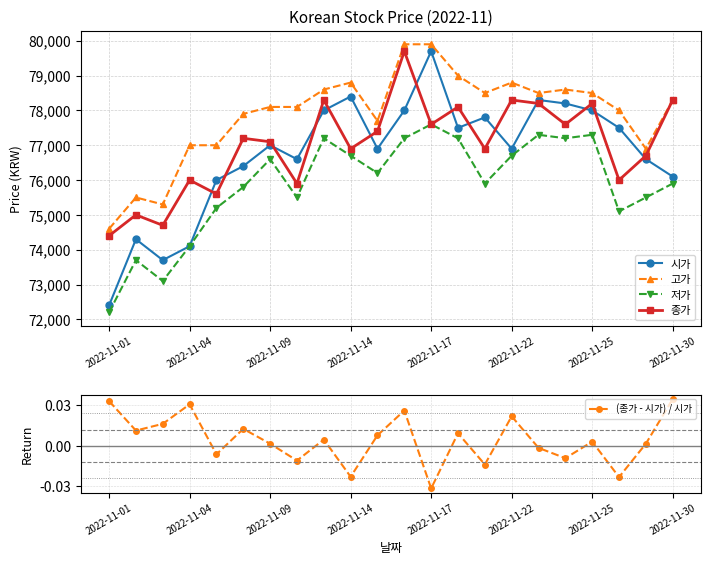

At which label does 고가 reach its minimum?

2022-11-01